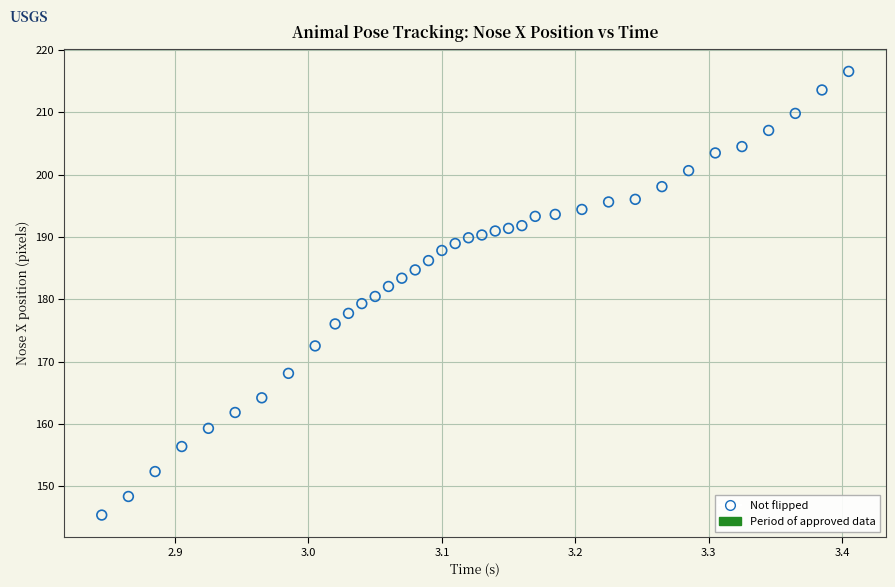

What is the range of X values (max minus min)?

0.6